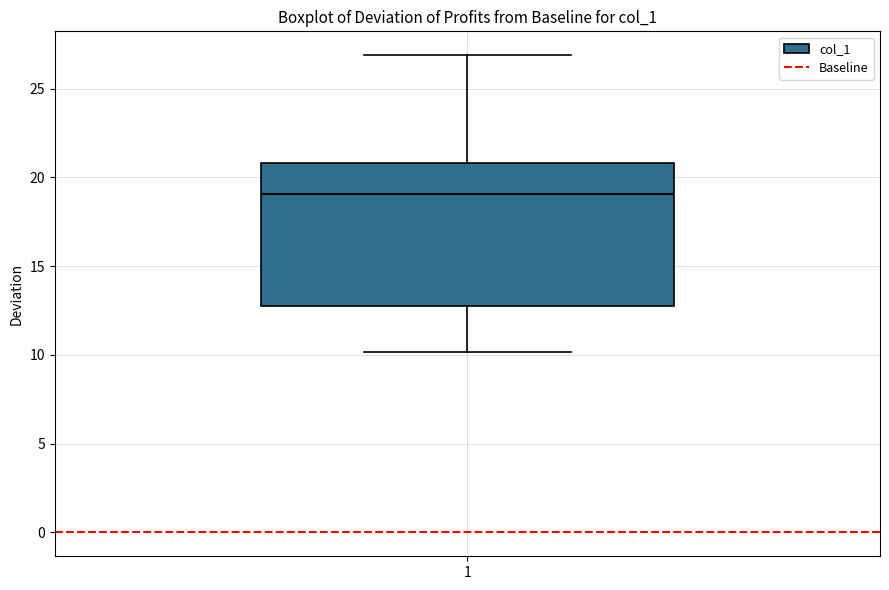

Transcribe this box plot: give where the median line is, the range the box spans, and where the two whiskers end, as read against the y-axis. The values are not printed on the chart, so give them approximately, as read against the axis.

median 19, box 13 to 21, whiskers 10 to 27